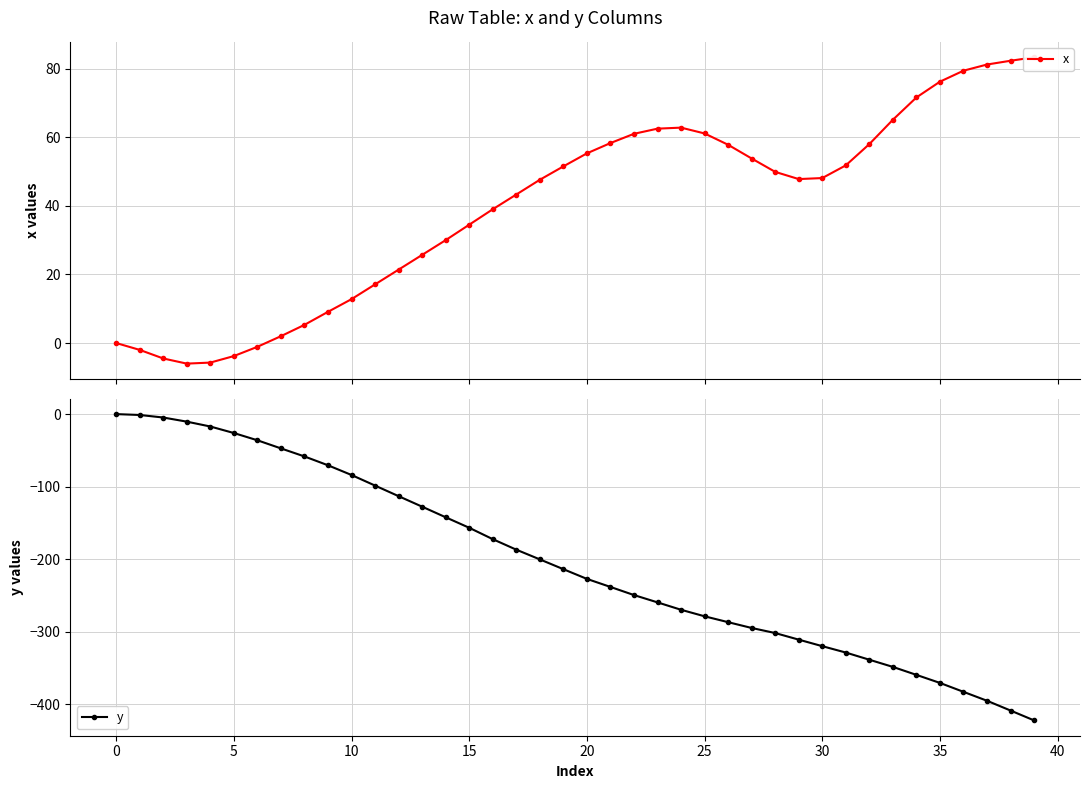

Rank the series by their average value, from lowest to highest.

y, x